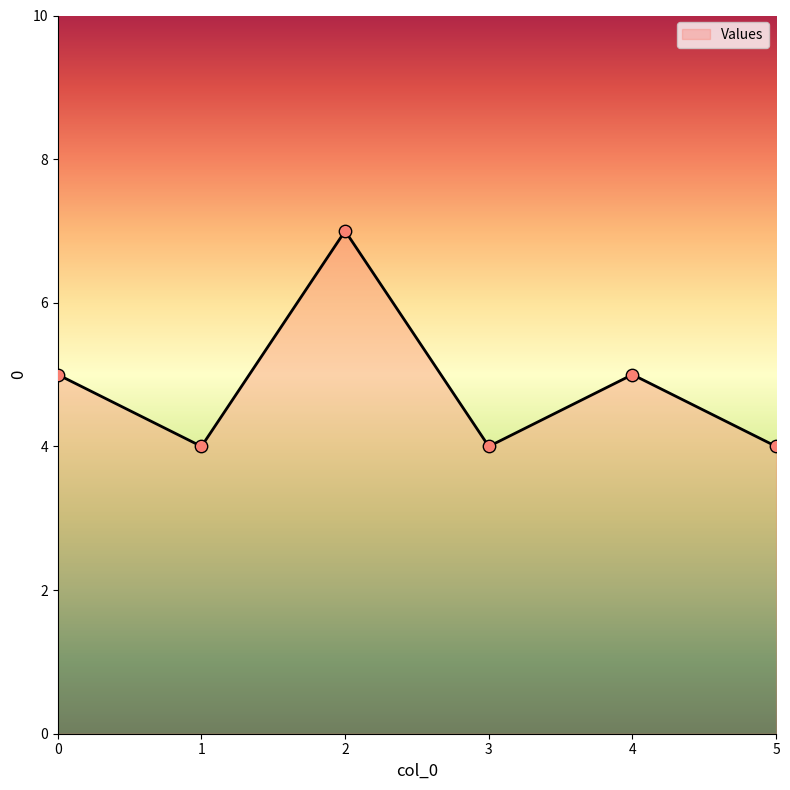

What is the ratio of the value at 1 to the value at 3?

1.0